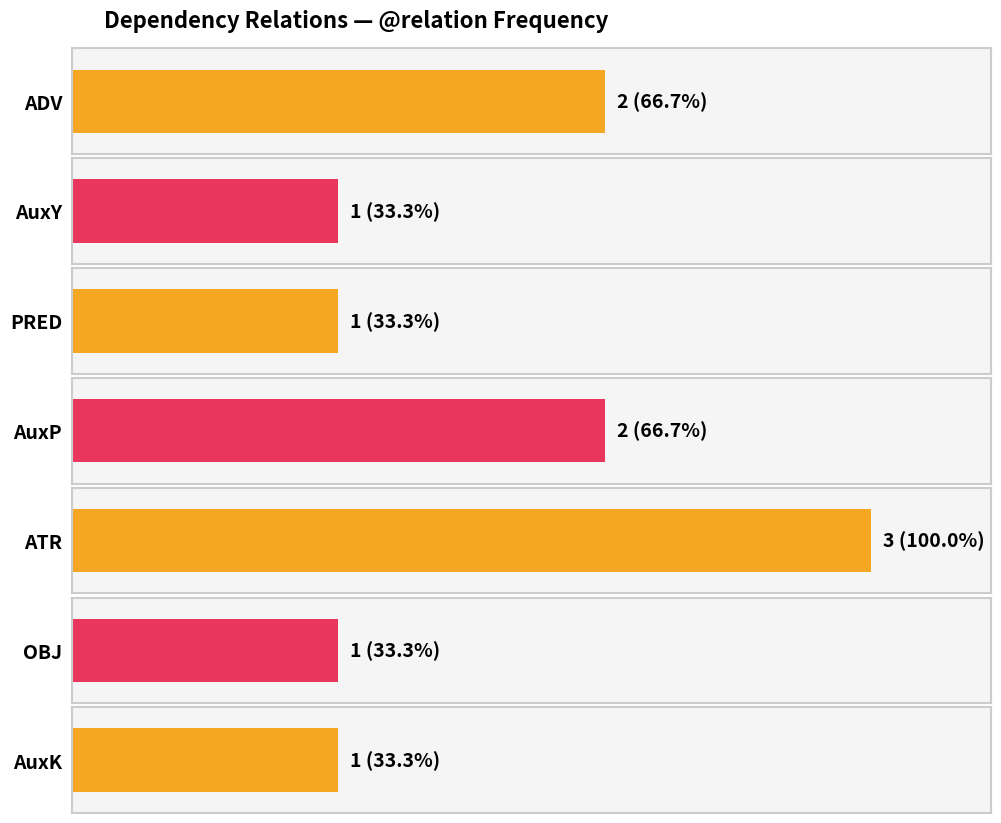

What is the label of the 9th bar from the right?

ADV